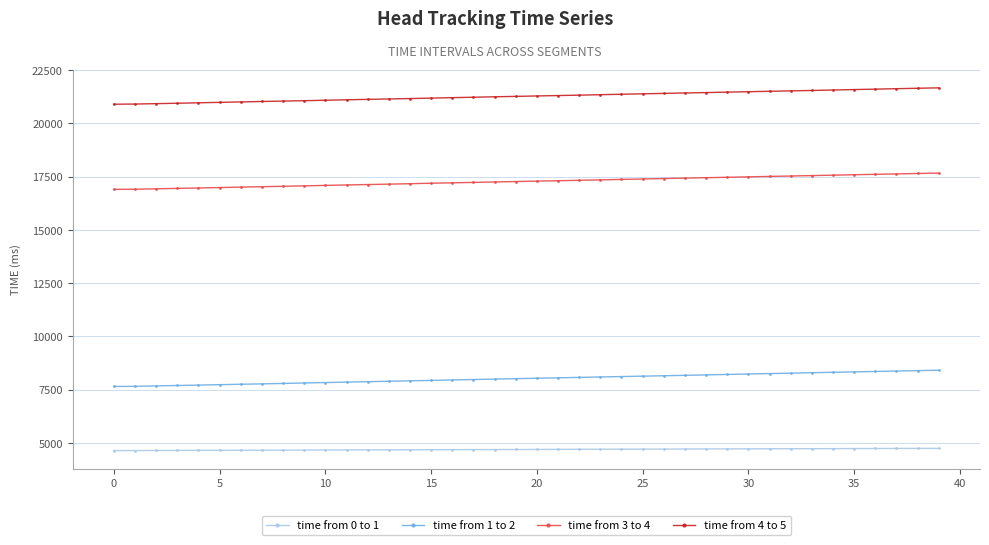

What is the highest value of the time from 4 to 5 series?

21674